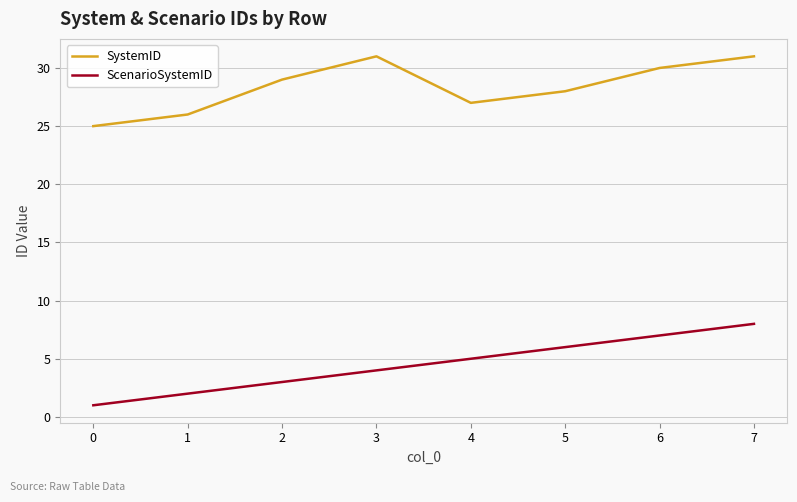

Is it true that ScenarioSystemID equals 3 at 1?

False